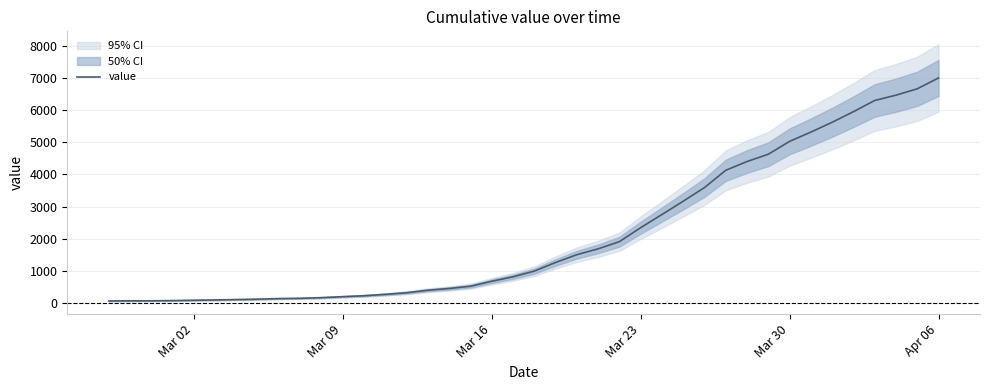

What is the minimum value shown in the chart?

64